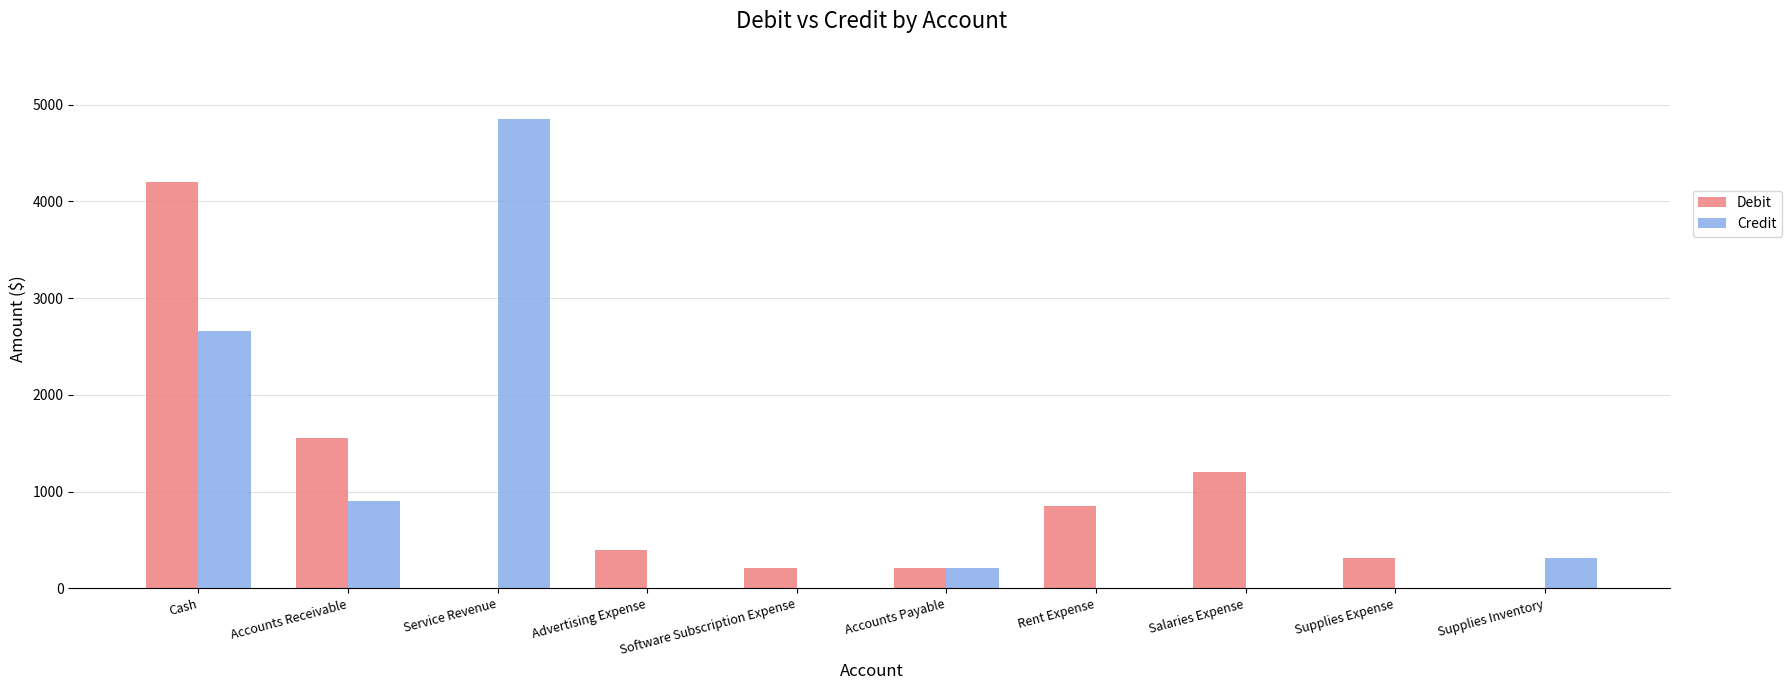

What is the average value of the Credit series?

894